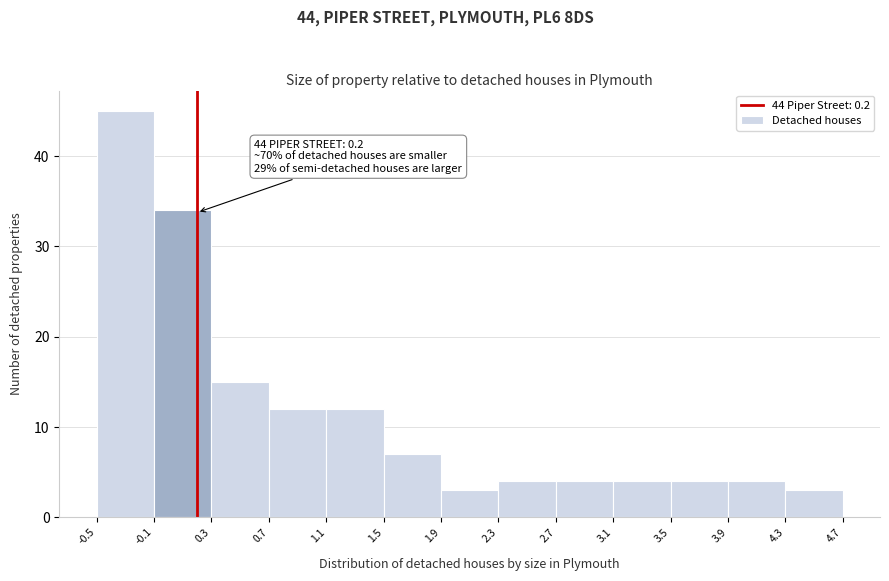

Which range on the x-axis has the tallest bar?

-0.5 to -0.1